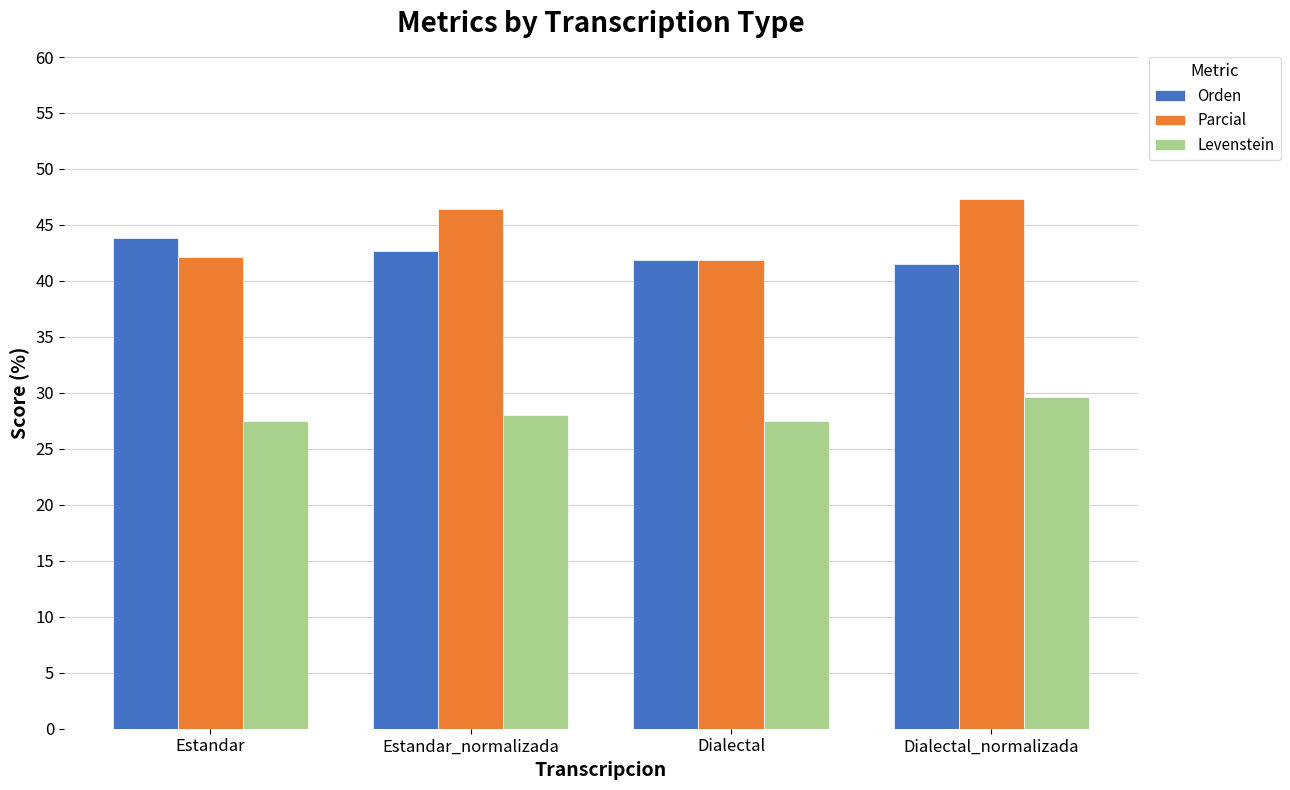

Count the number of categories in the chart.

4